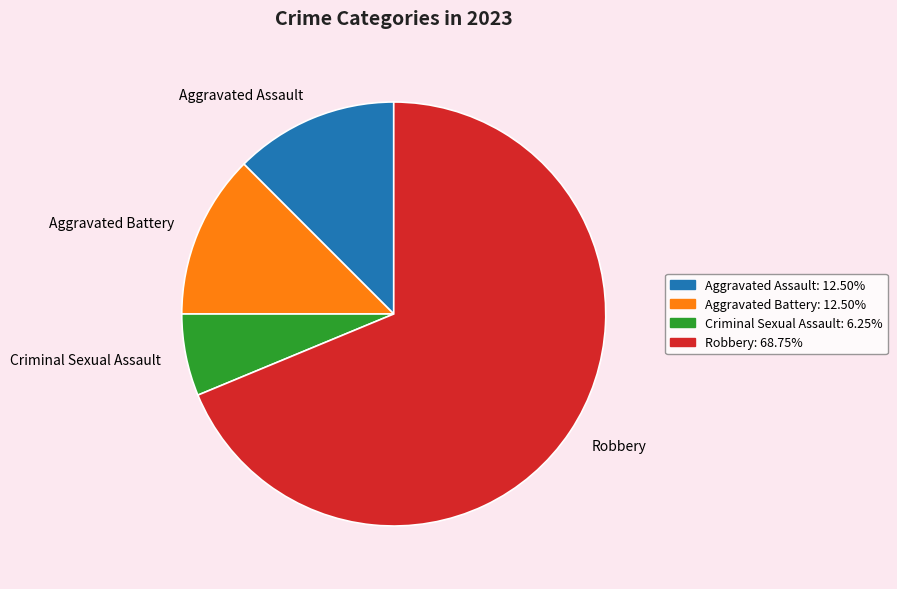

Does Robbery represent more than half of the total?

Yes